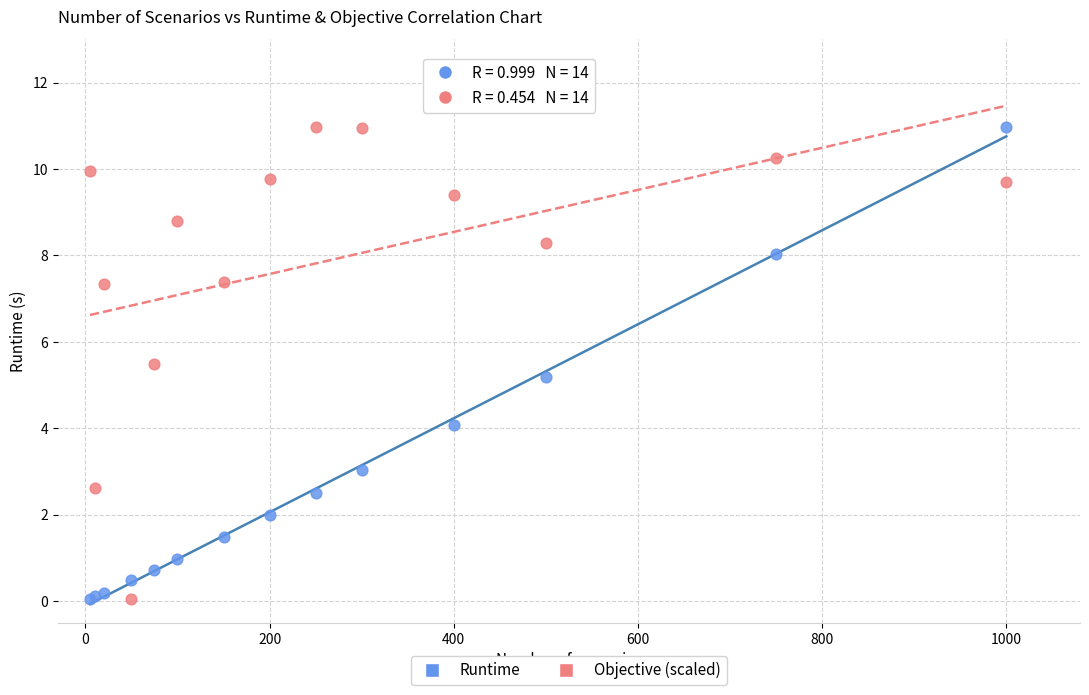

What is the X range (max minus min) for the scatter plot?

995.0